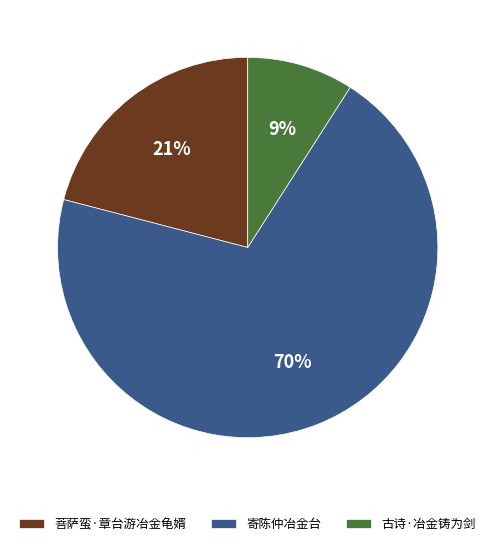

Count the number of slices in the pie.

3